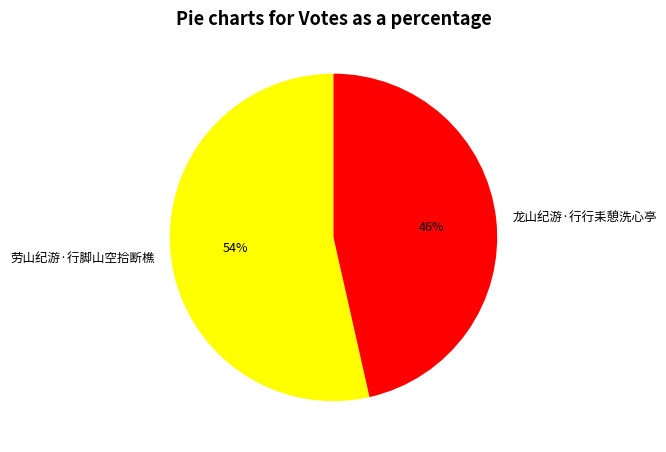

Which has a higher value, 劳山纪游·行脚山空拾断樵 or 龙山纪游·行行耒憩洗心亭?

劳山纪游·行脚山空拾断樵